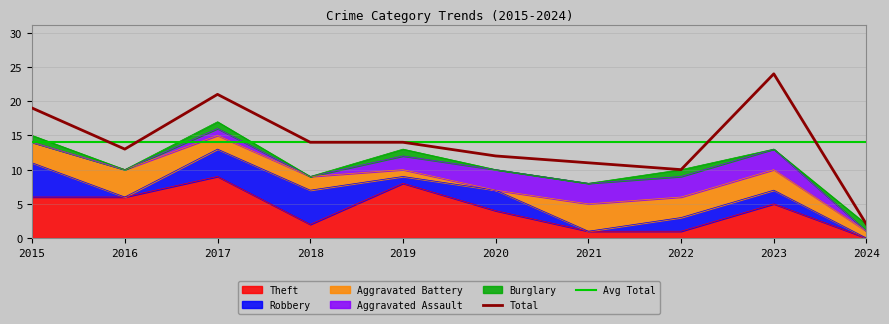

Is it true that Aggravated Battery equals 4 at 2016?

True